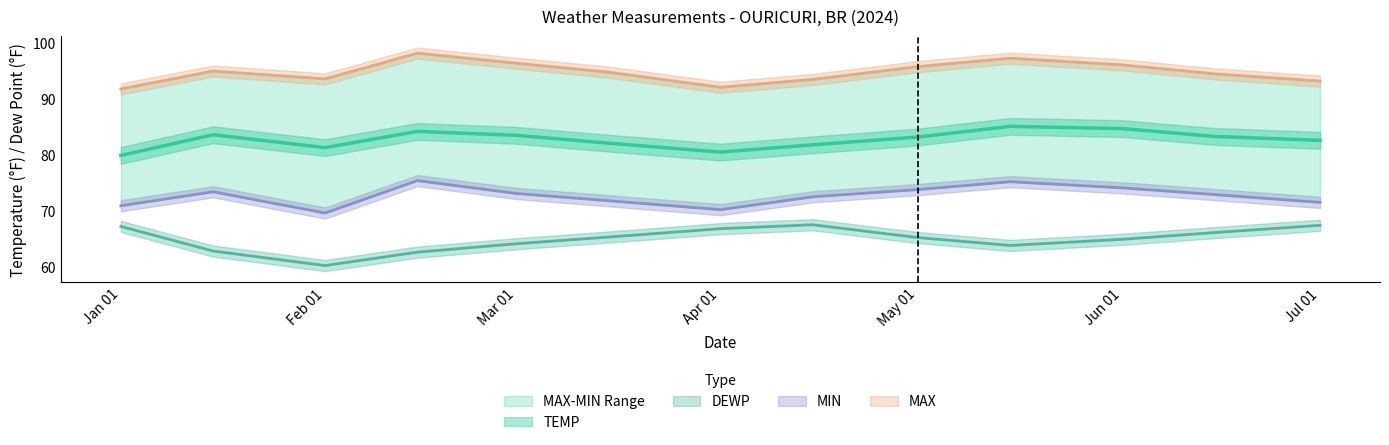

Where is the first local maximum for TEMP?

2024-01-15